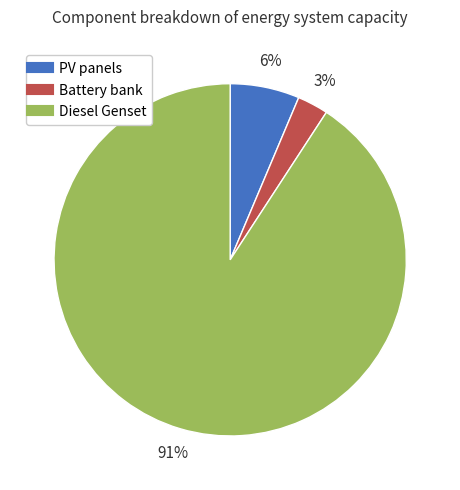

Do PV panels and Battery bank together represent more than half of the pie?

No